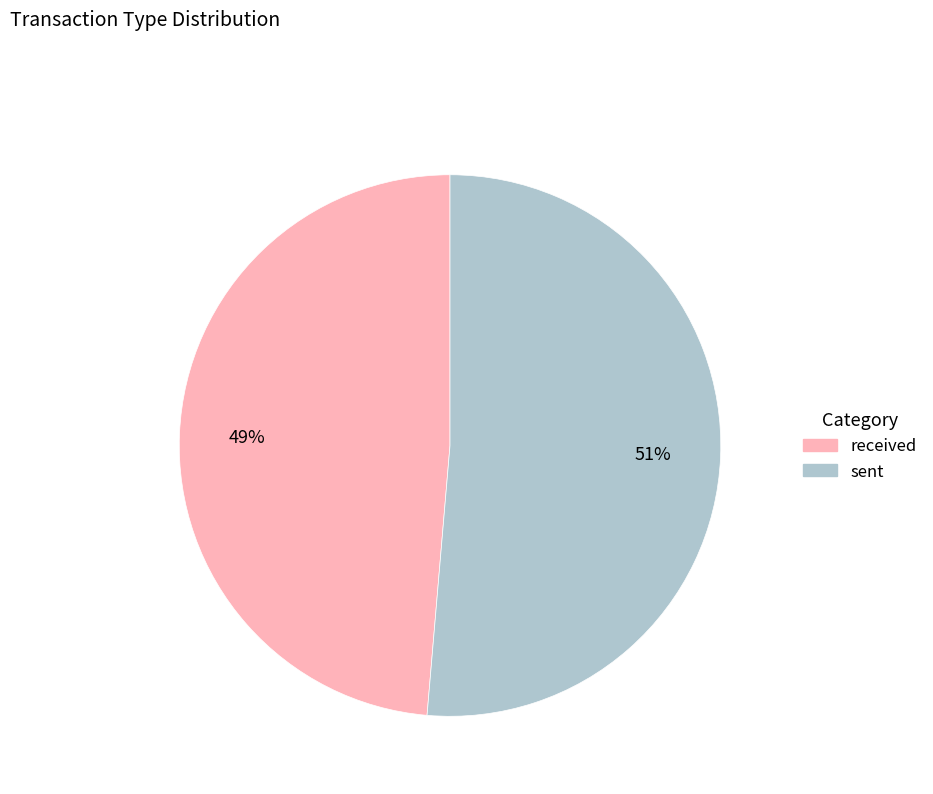

Which category has the biggest portion of the pie?

sent